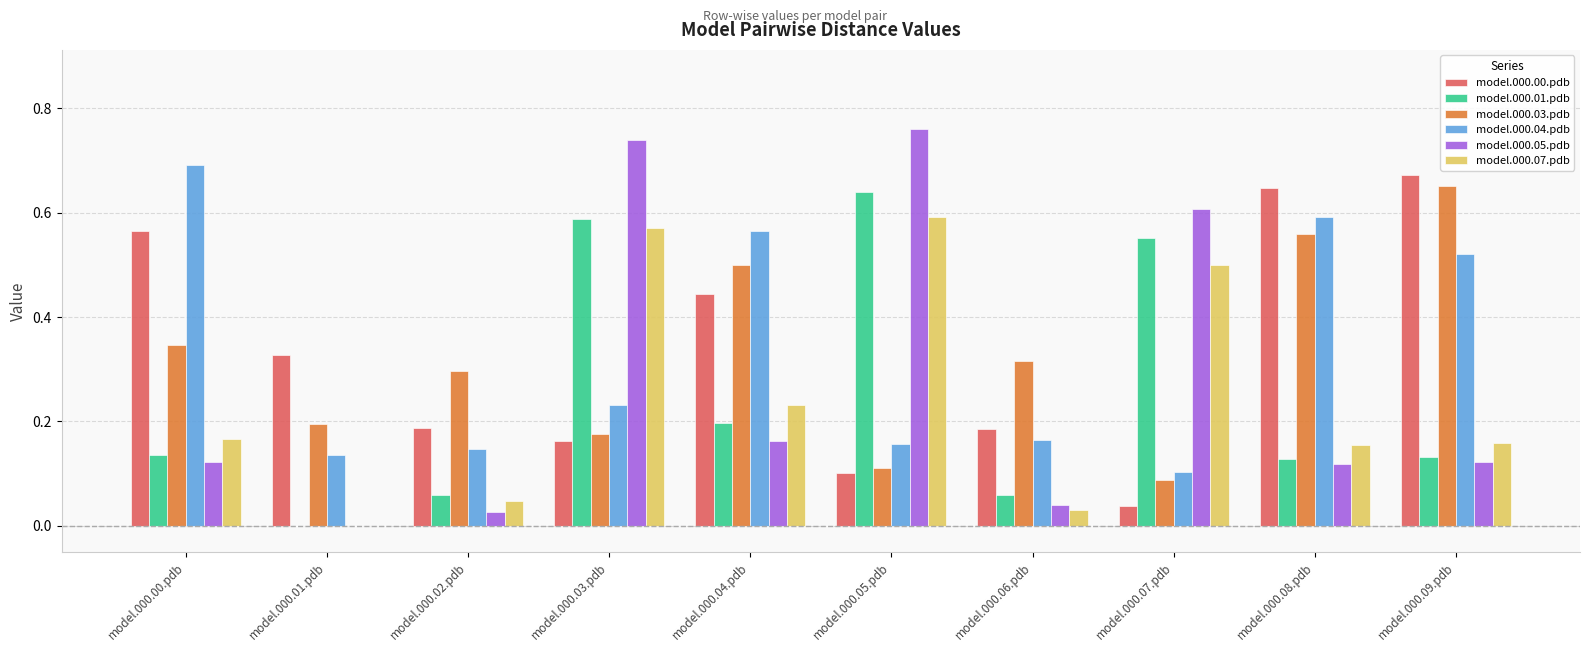

Between model.000.06.pdb and model.000.09.pdb, which series saw the biggest shift?

model.000.00.pdb